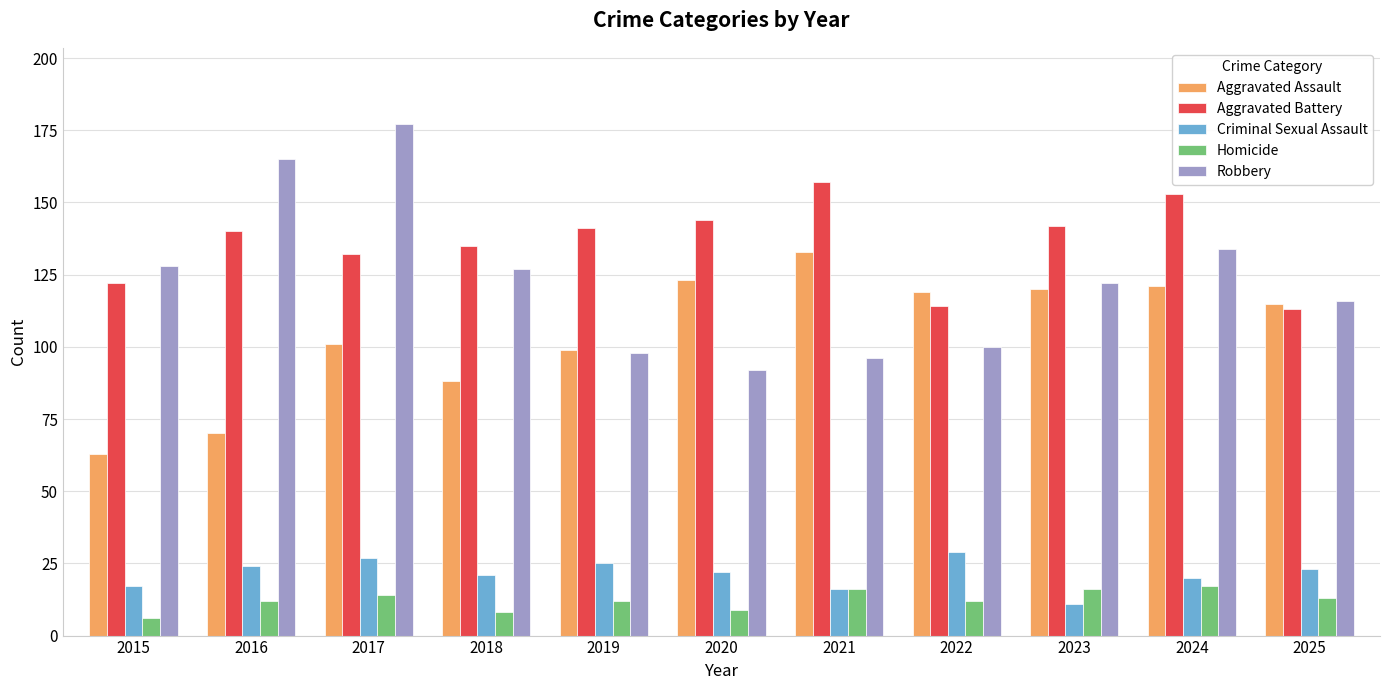

Is it true that Robbery equals 86 at 2018?

False